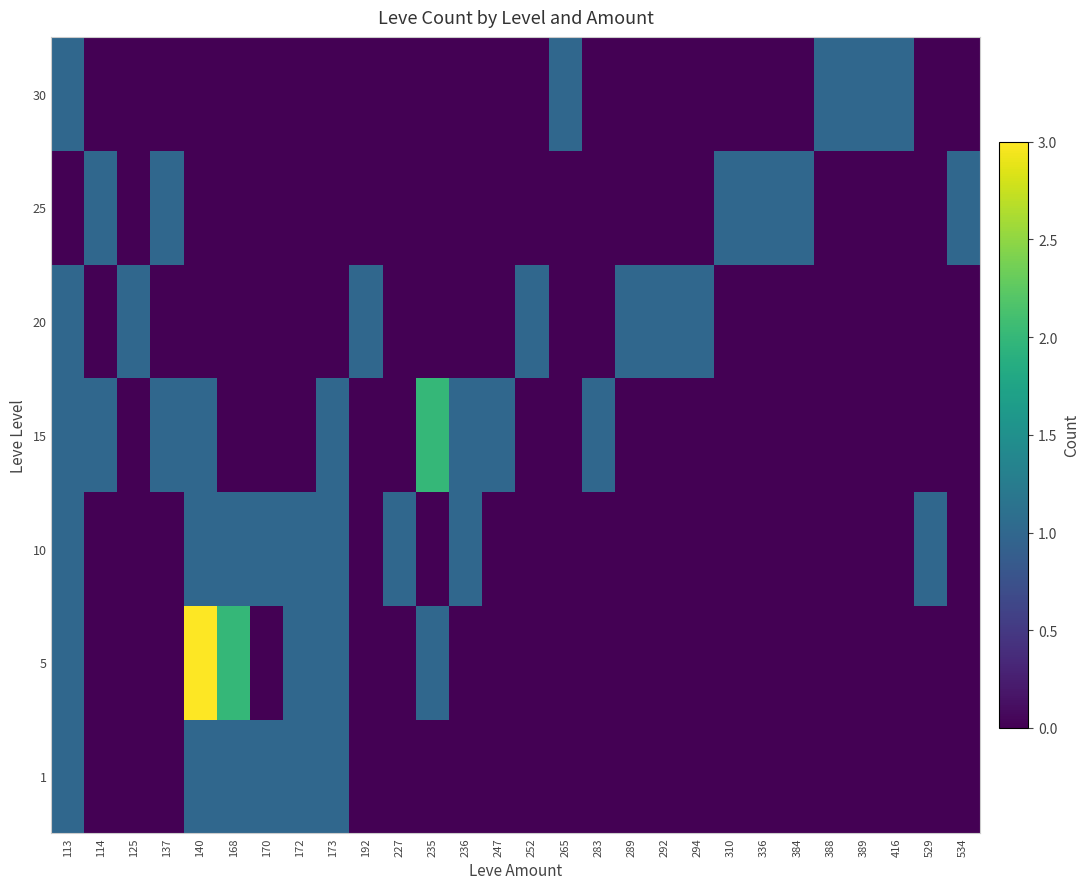

Which category has the highest value across all series?

140